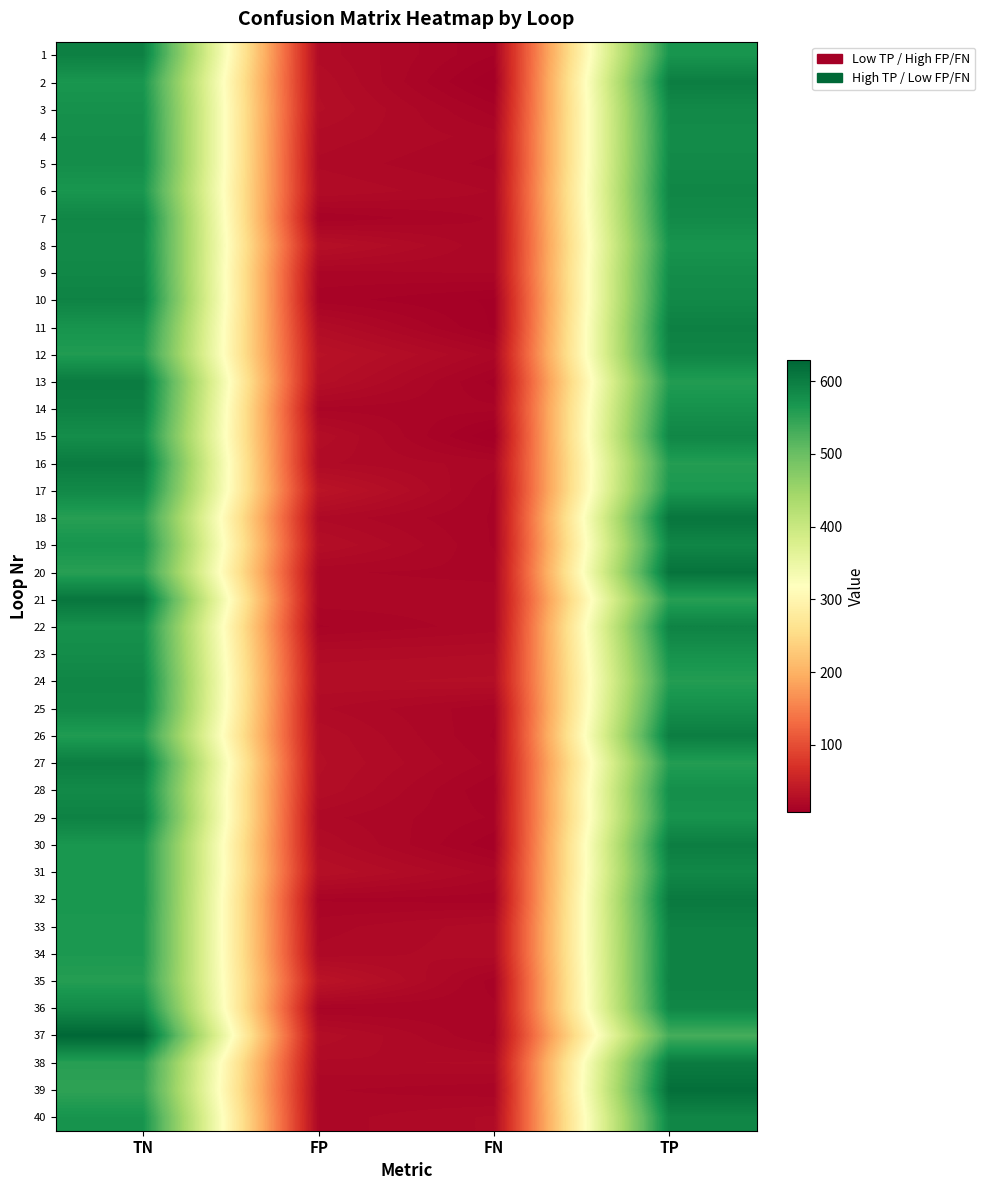

Between FP and TP, which series saw the biggest shift?

39